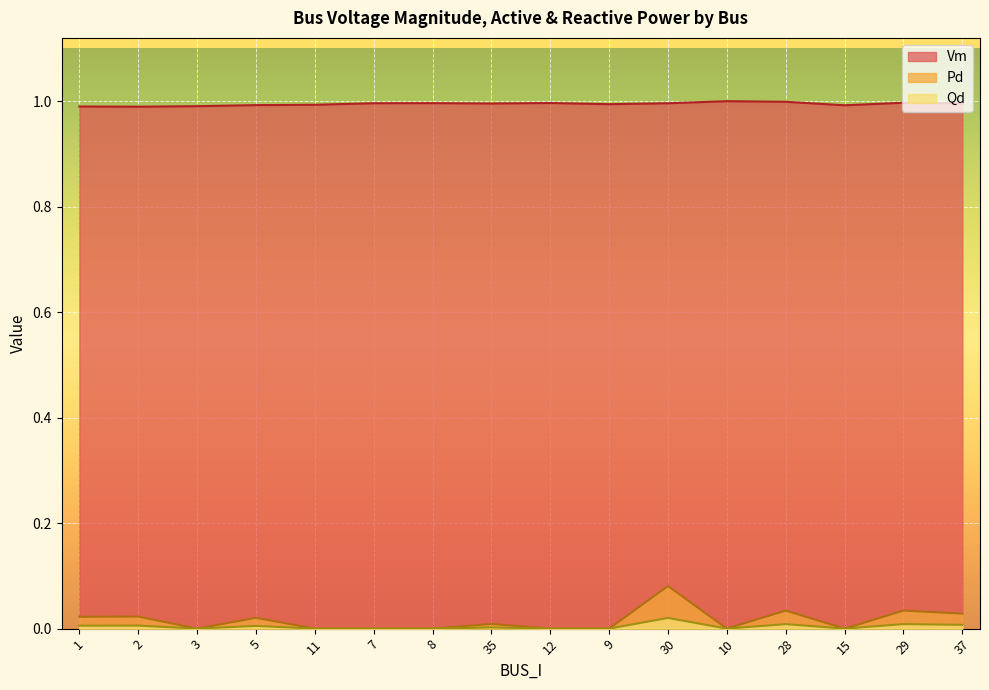

What is the highest value of the Vm series?

1.0